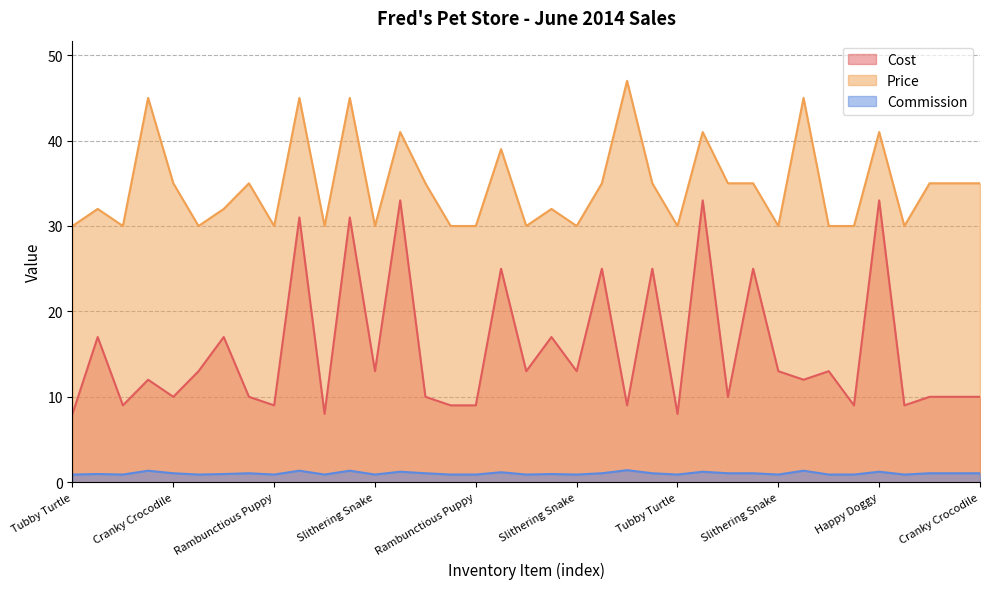

What is the difference between the maximum and minimum values in the Price series?

17.0